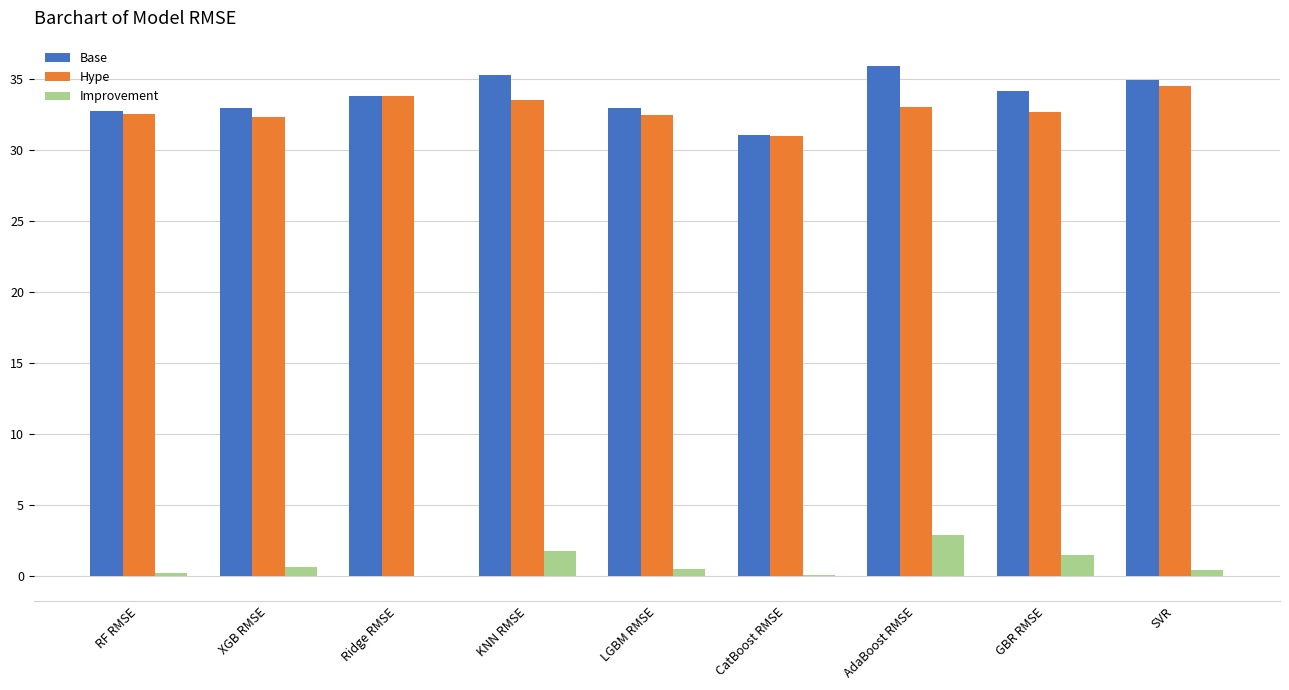

What value does the Hype series have at SVR?

34.5